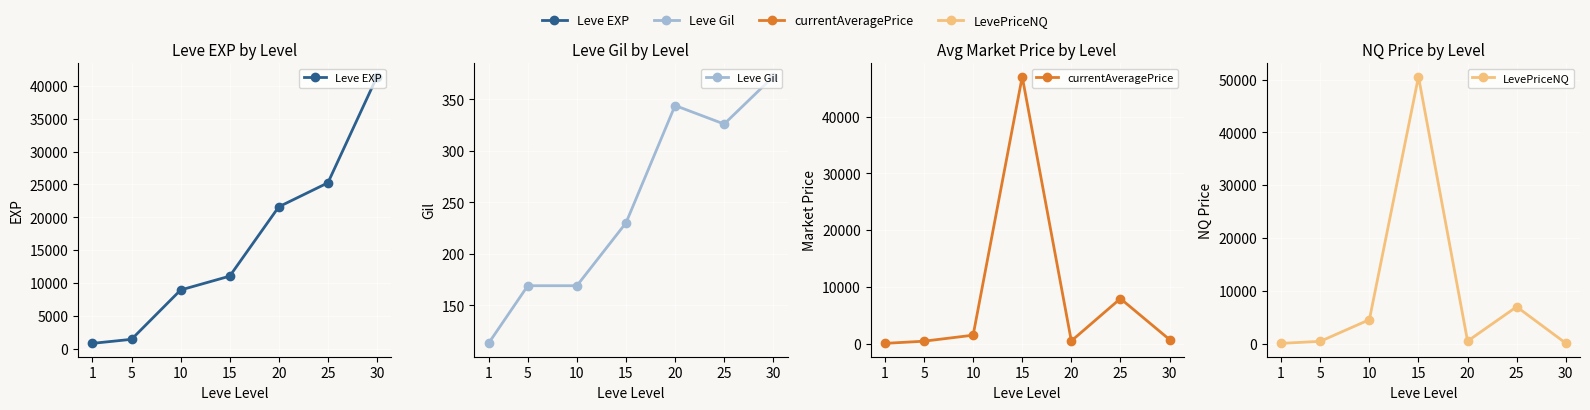

Rank the categories by LevePriceNQ value from lowest to highest.

1, 30, 5, 20, 10, 25, 15